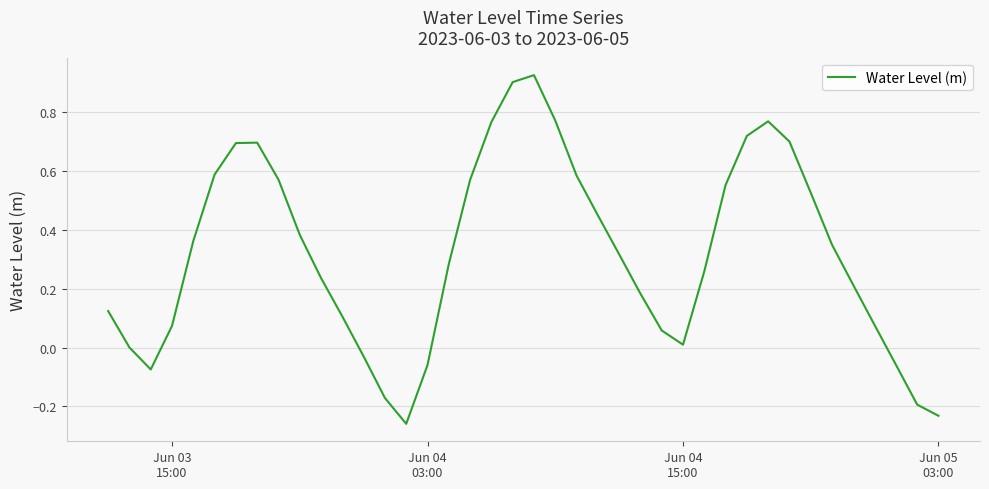

Does the chart display data point markers on the line(s)?

No